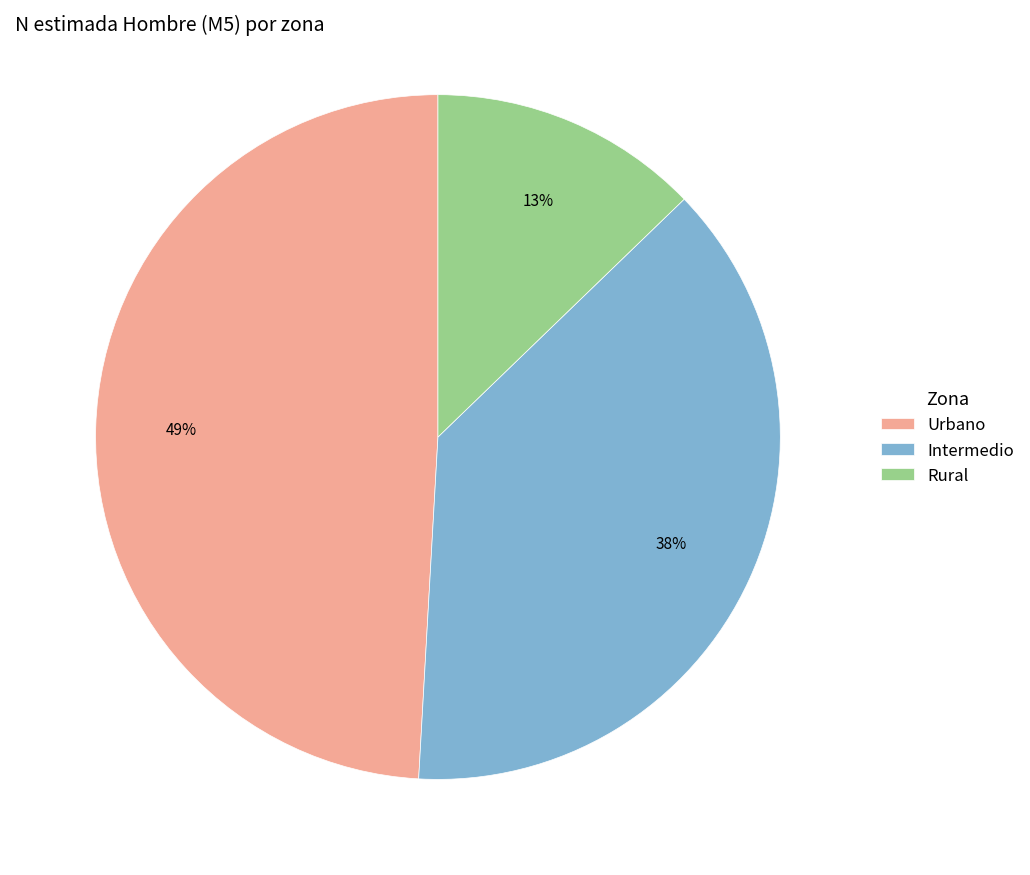

To the nearest percent, what is the combined percentage of Intermedio and Urbano?

87%